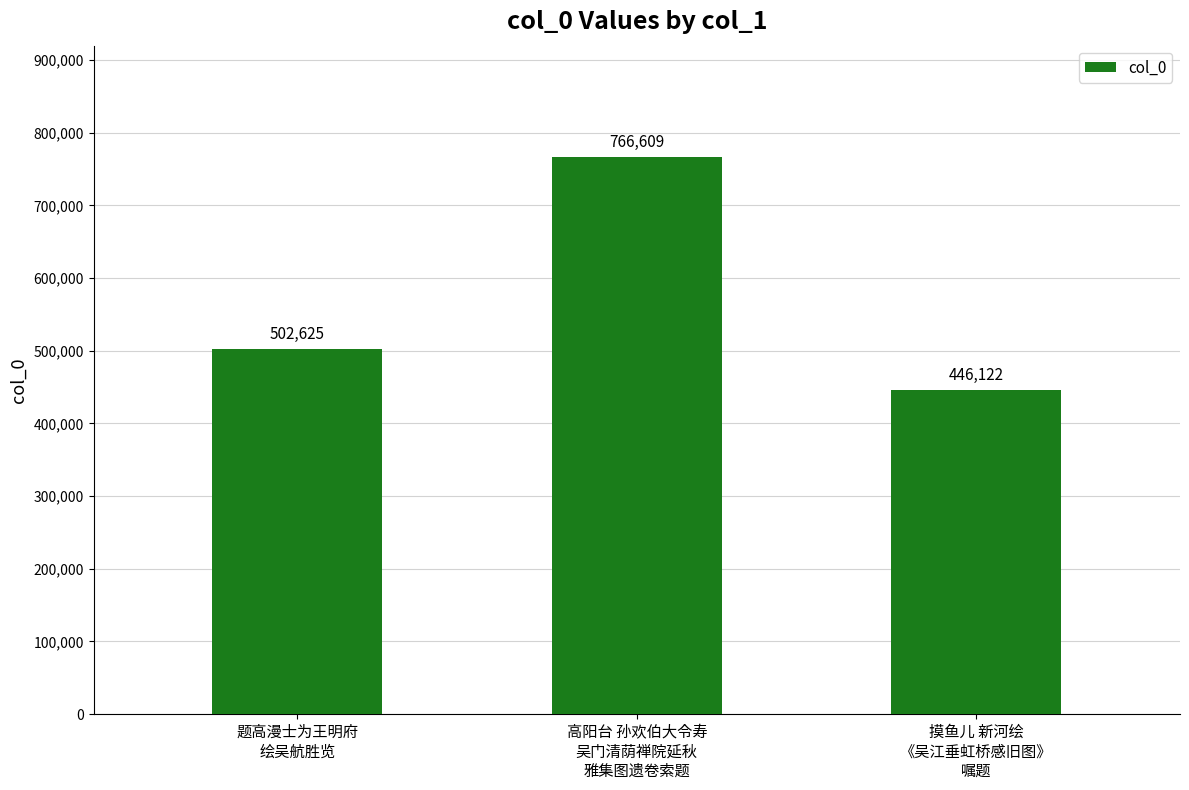

What is the change in value from 高阳台 孙欢伯大令寿
吴门清荫禅院延秋
雅集图遗卷索题 to 摸鱼儿 新河绘
《吴江垂虹桥感旧图》
嘱题?

-320487